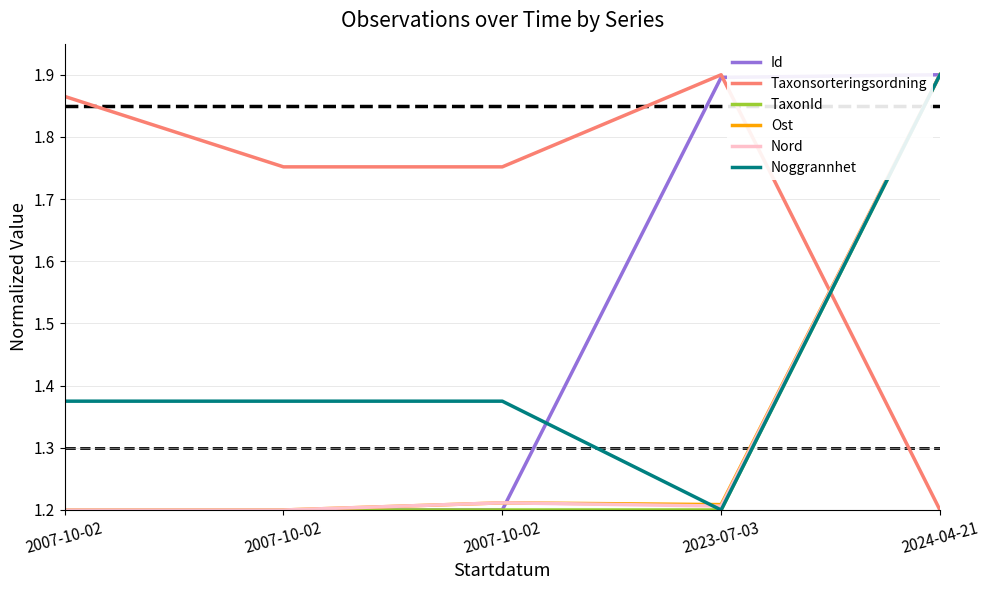

Count the number of categories in the chart.

5